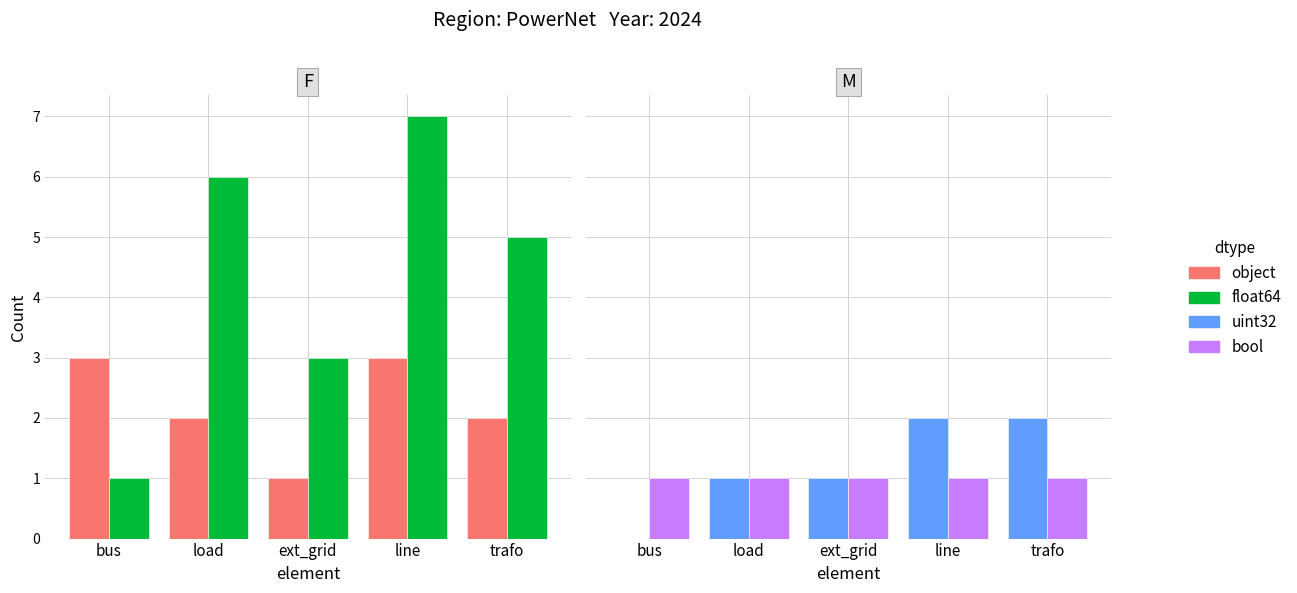

What position from the right is load?

4